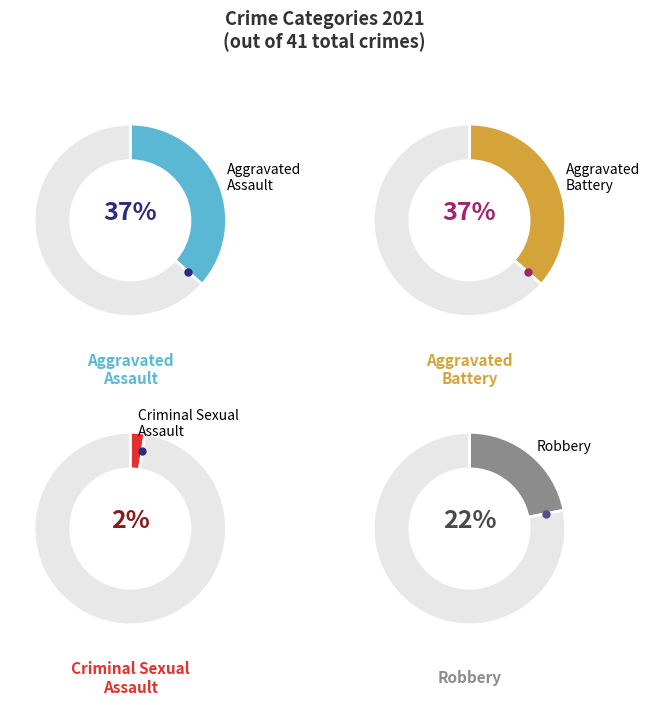

Which has a higher value, Aggravated Assault or Criminal Sexual Assault?

Aggravated Assault